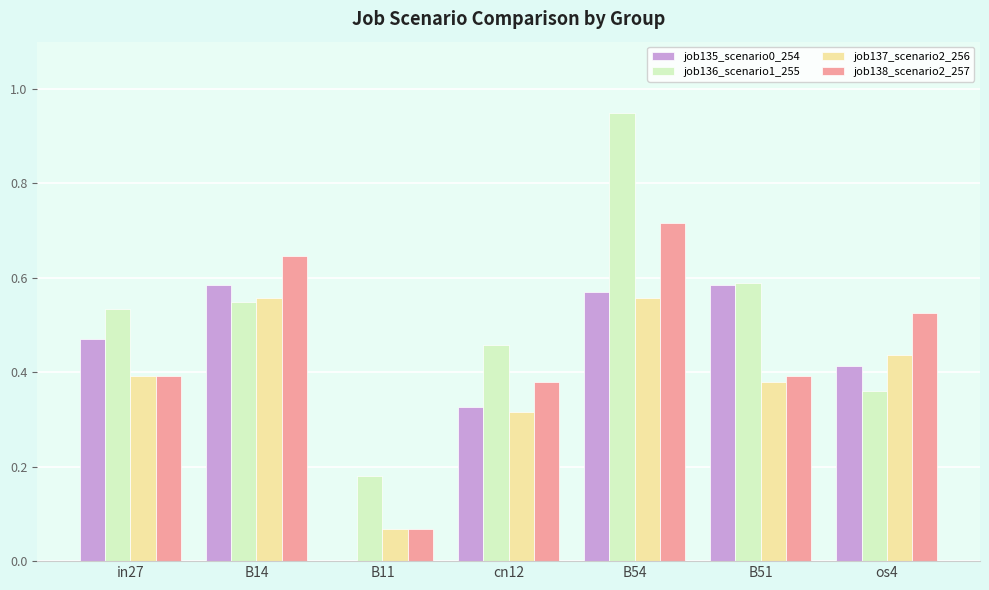

Which series has the largest total across all categories?

job136_scenario1_255